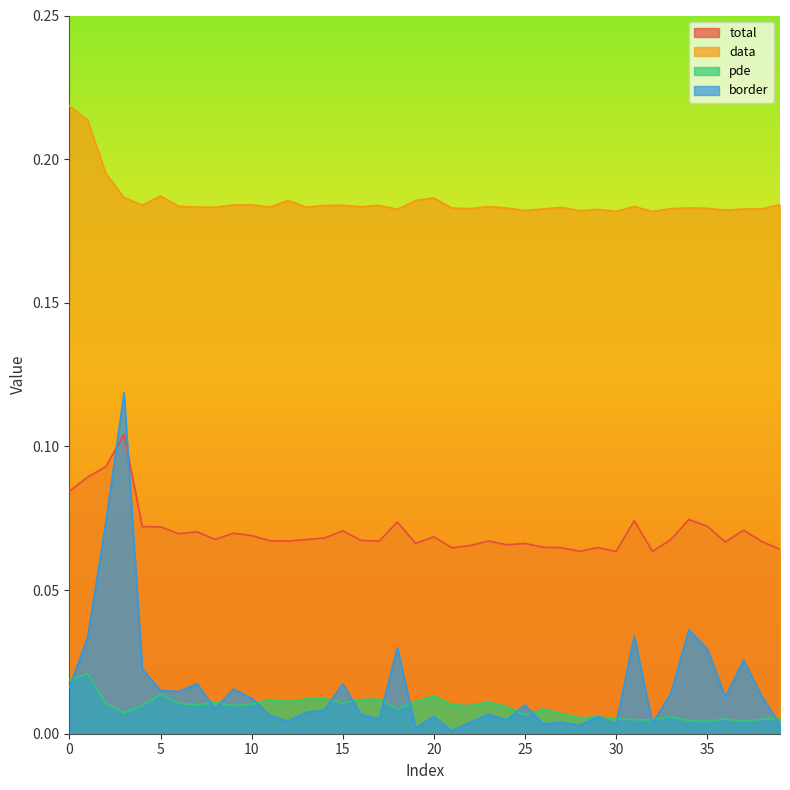

Which series has the largest range (max minus min)?

border